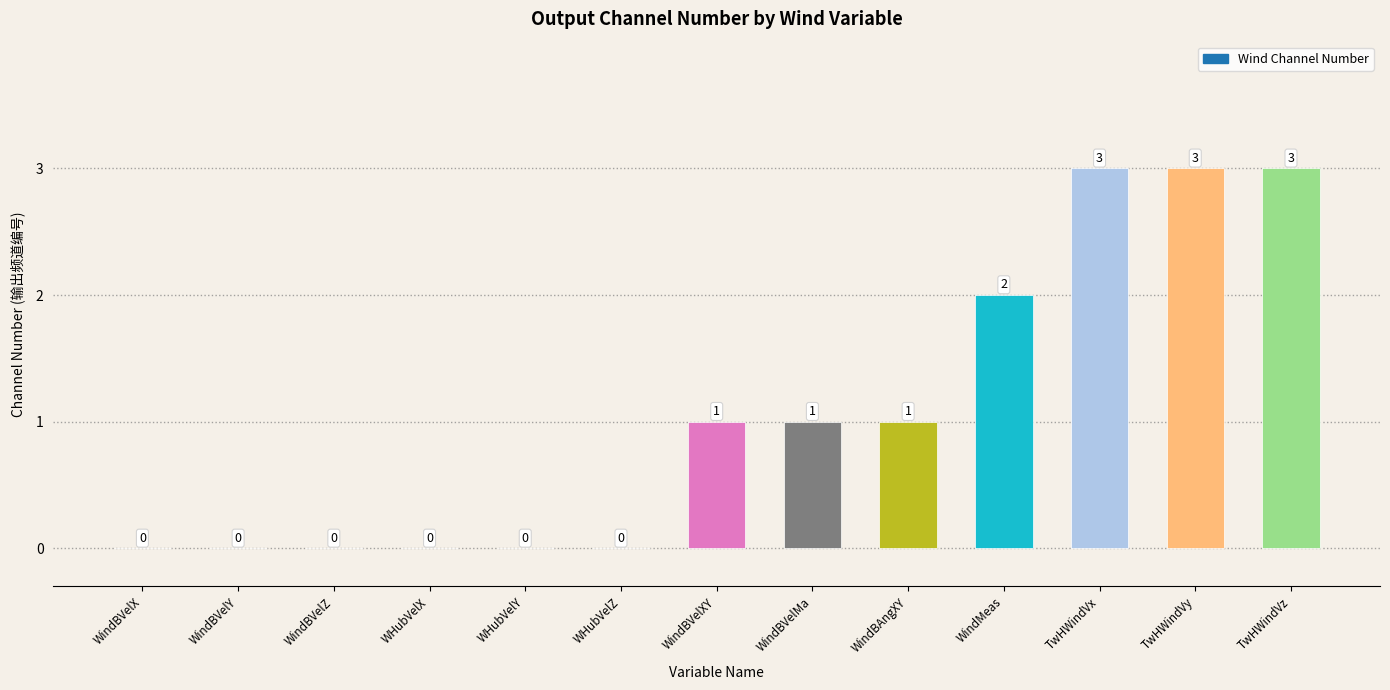

Reading right to left, extract all data points from this chart.

TwHWindVz=3	TwHWindVy=3	TwHWindVx=3	WindMeas=2	WindBAngXY=1	WindBVelMa=1	WindBVelXY=1	WHubVelZ=0	WHubVelY=0	WHubVelX=0	WindBVelZ=0	WindBVelY=0	WindBVelX=0